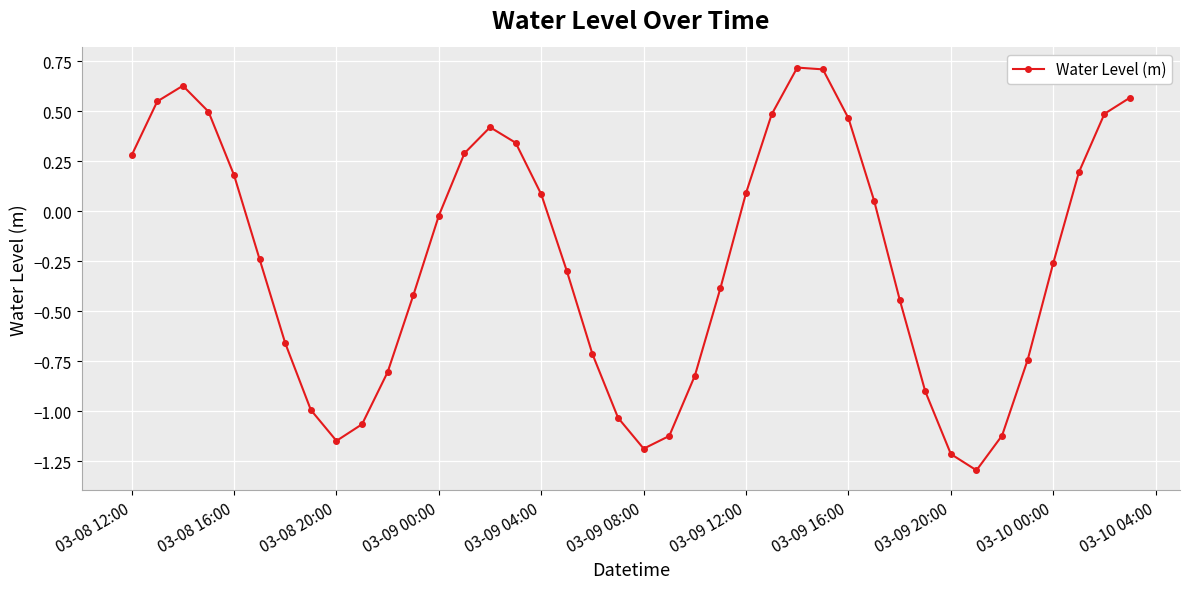

What is the smallest value displayed?

-1.3